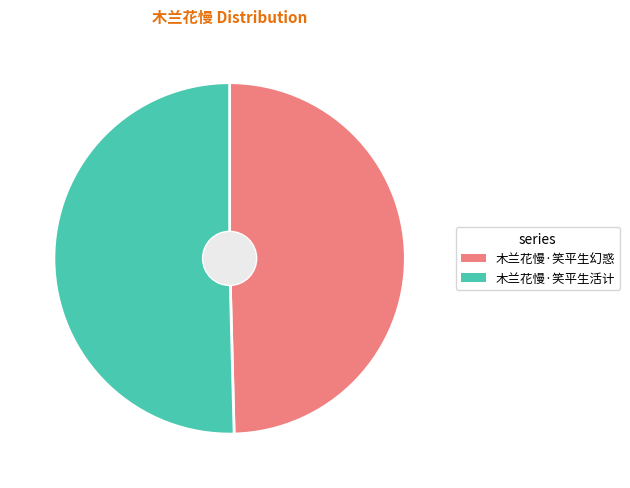

Is there a majority slice in this chart?

Yes